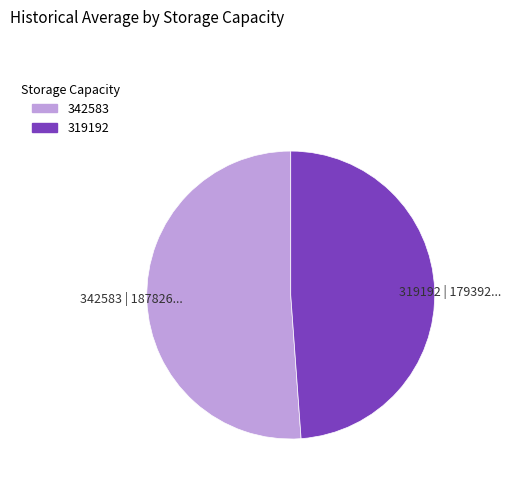

Is 342583 | 187826... the majority of the pie?

Yes